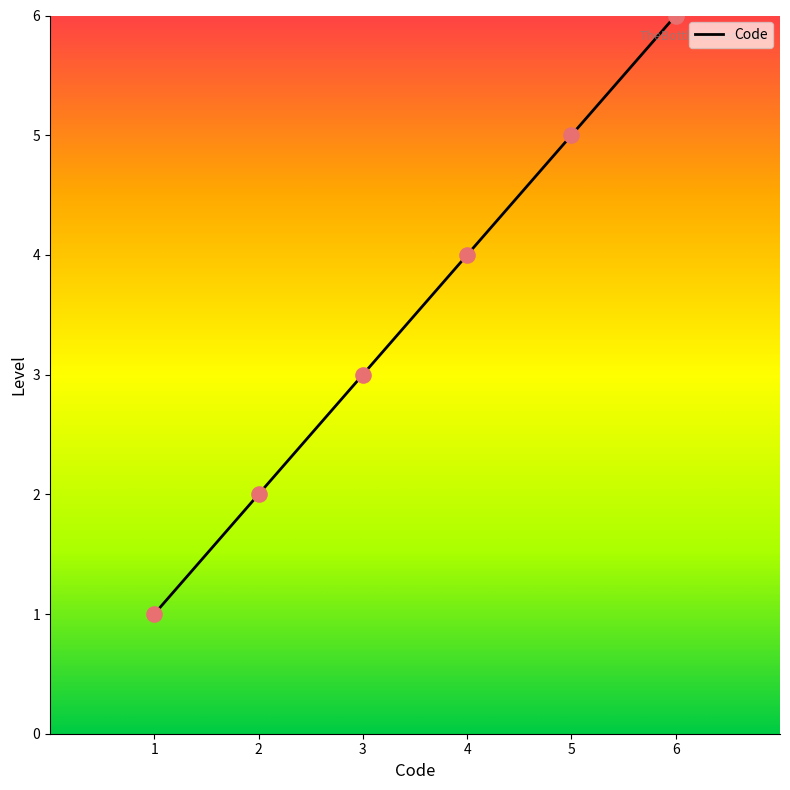

What is the change in value from 2 to 4?

+2